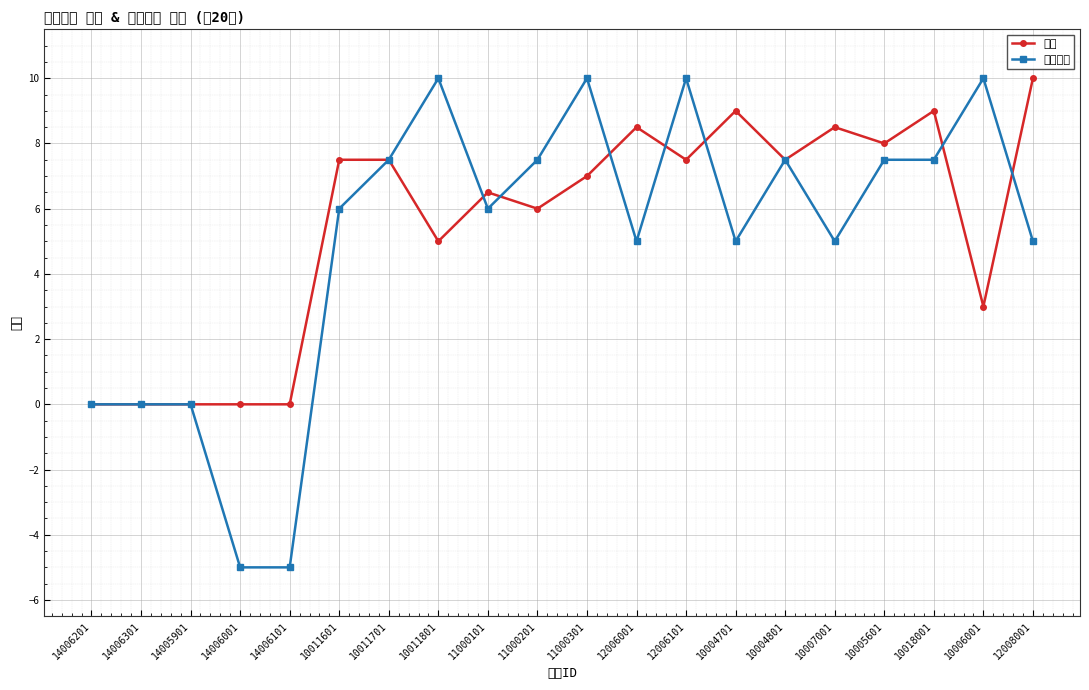

What are all the series names shown in the legend?

威力, 内力消耗